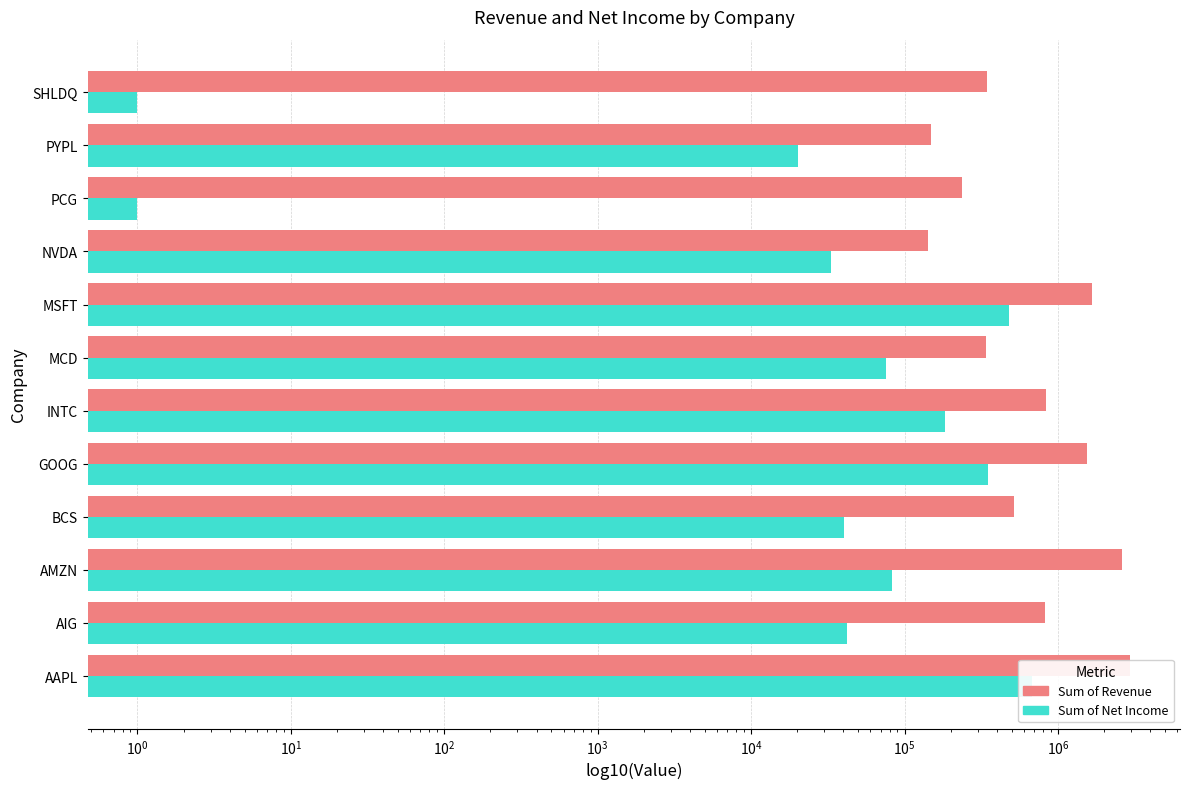

Is it true that Sum of Revenue equals 2870499.6 at MSFT?

False